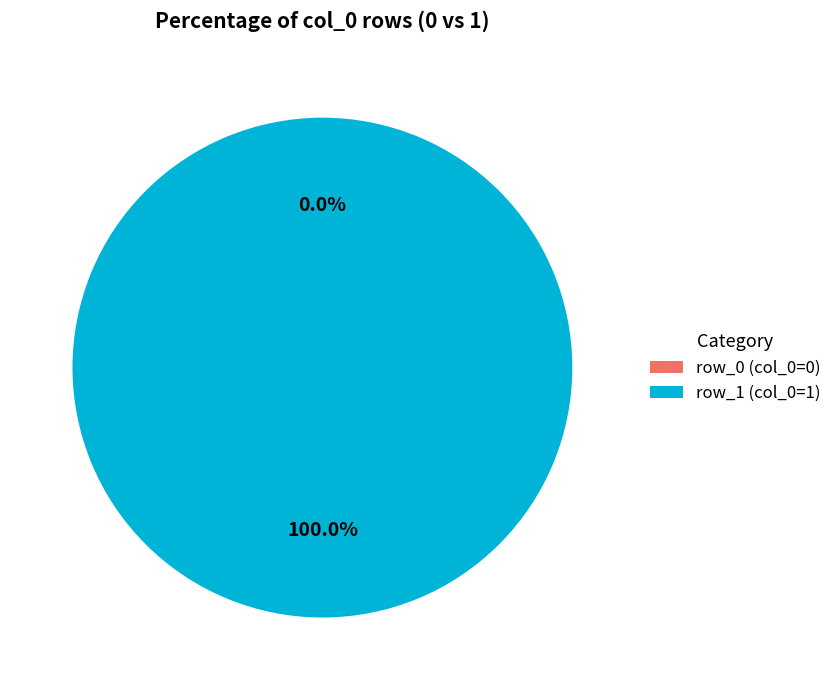

Which category accounts for the majority?

row_1